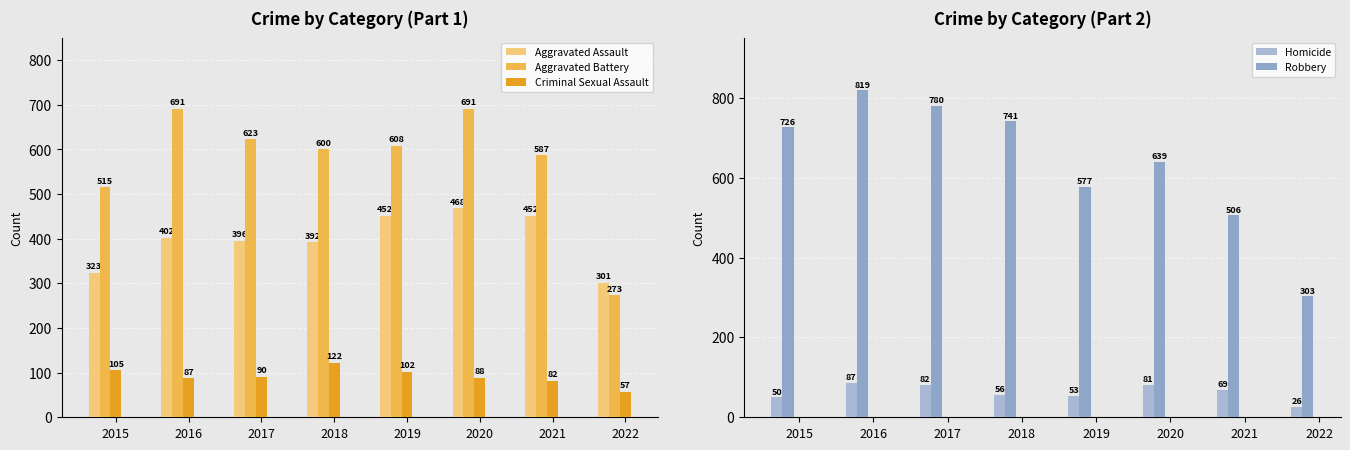

True or false: Aggravated Battery has a value of 429 at 2016.

False